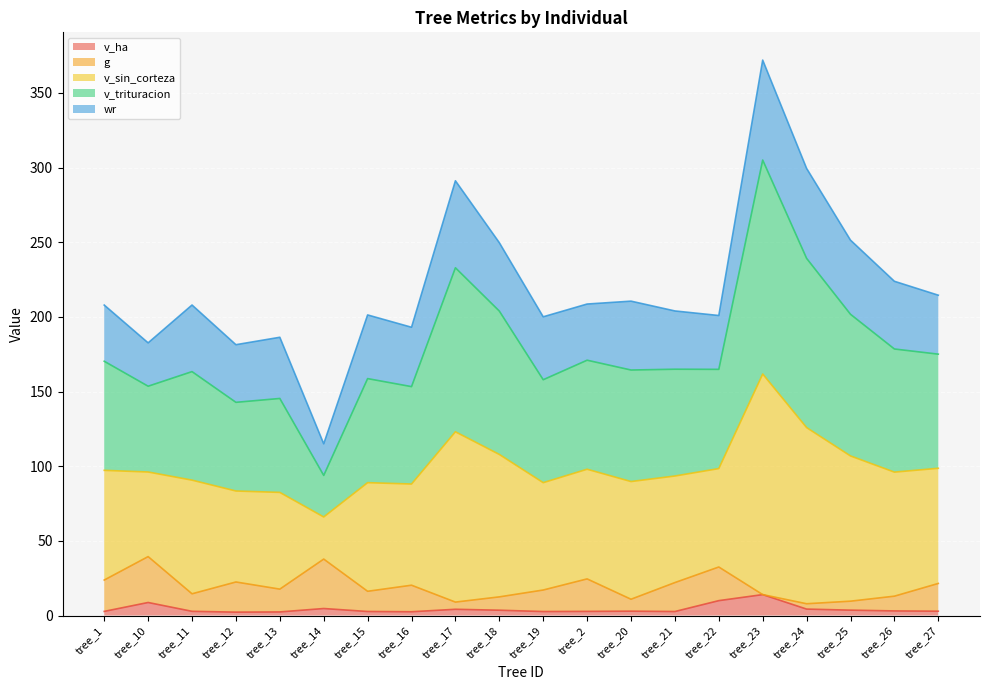

What is the minimum value for v_ha?

2.3